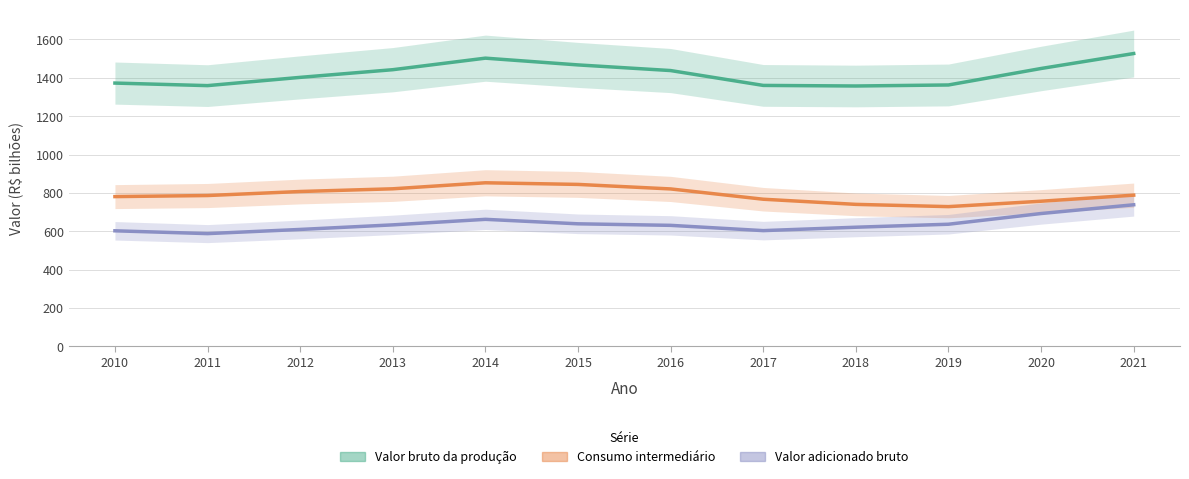

What is the difference between the second highest and minimum values in the Consumo intermediário series?

115.8